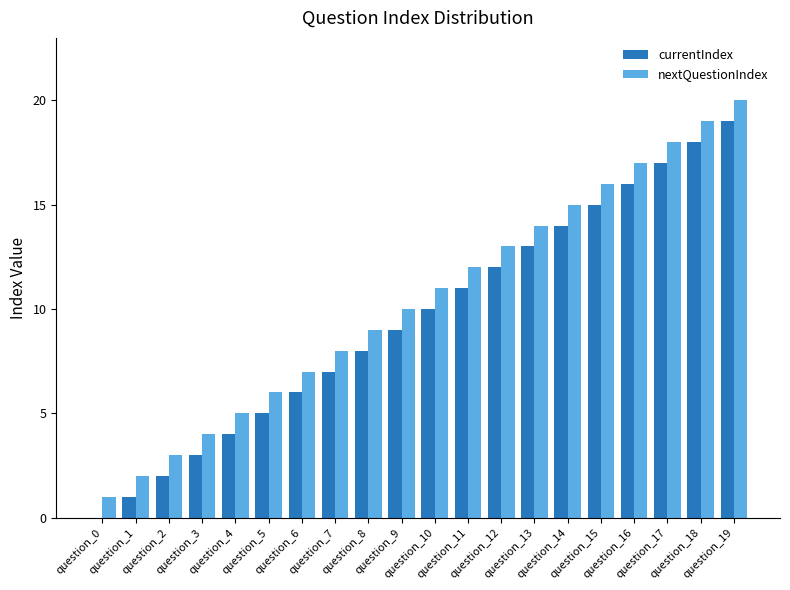

Is it true that currentIndex equals 0 at question_0?

True